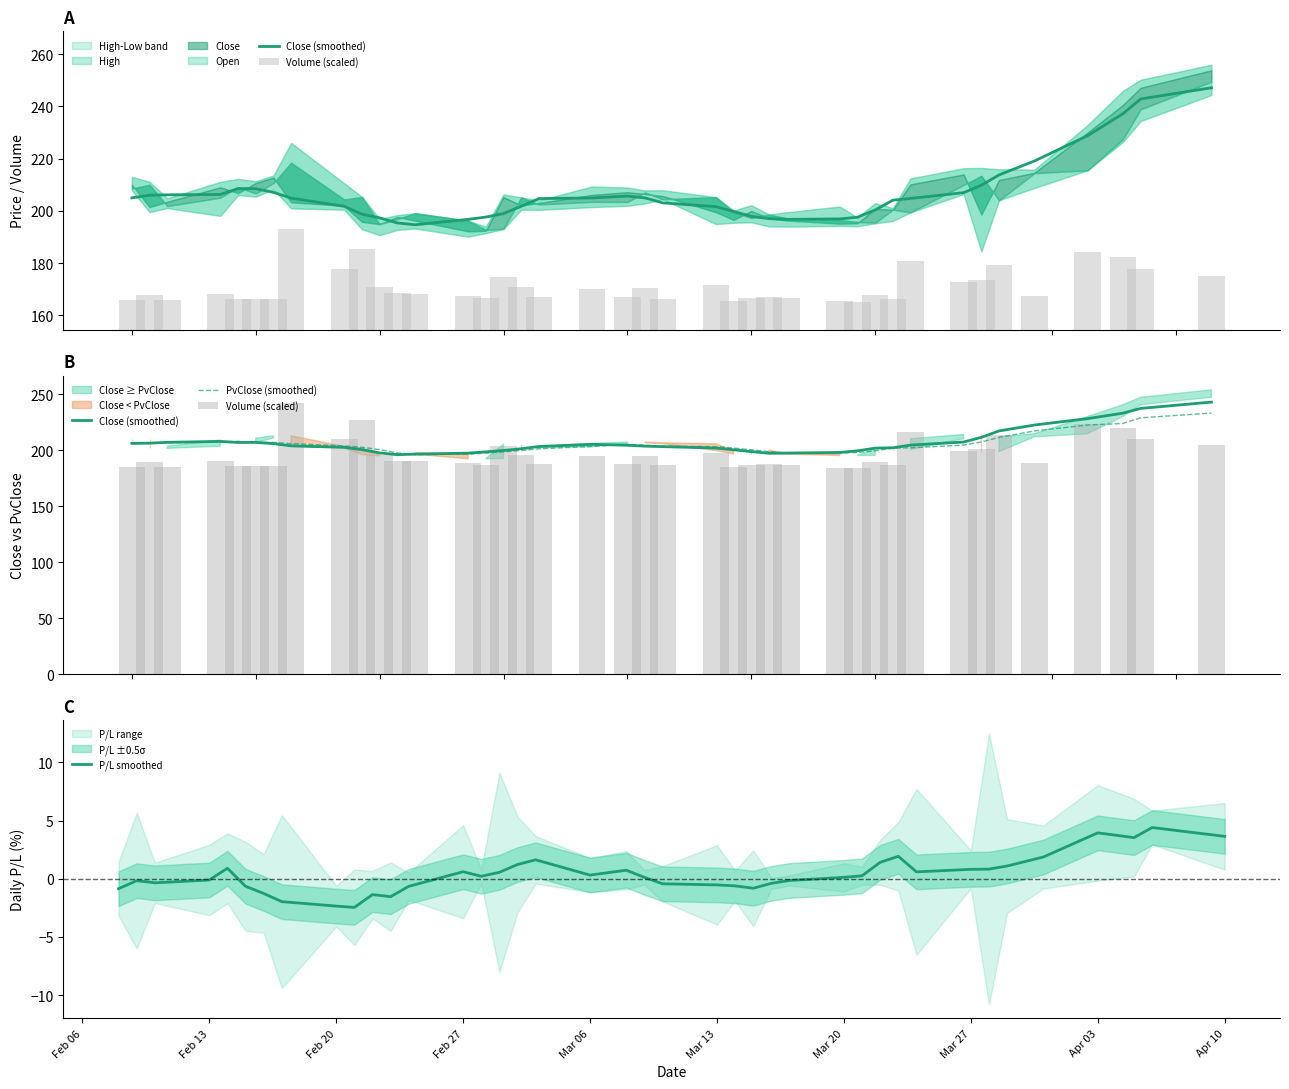

What is the lowest value of the P/L smoothed series?

-2.5